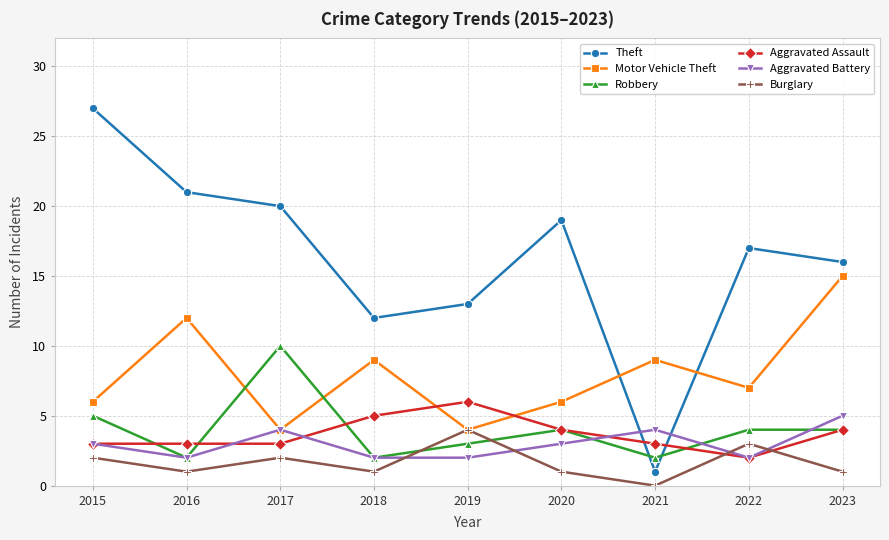

Where is the first local maximum for Robbery?

2017